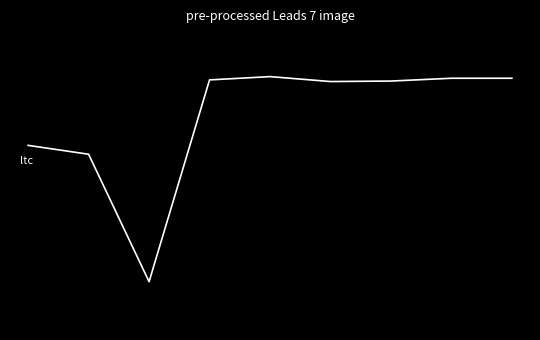

Is this an area chart (filled region under the line)?

No